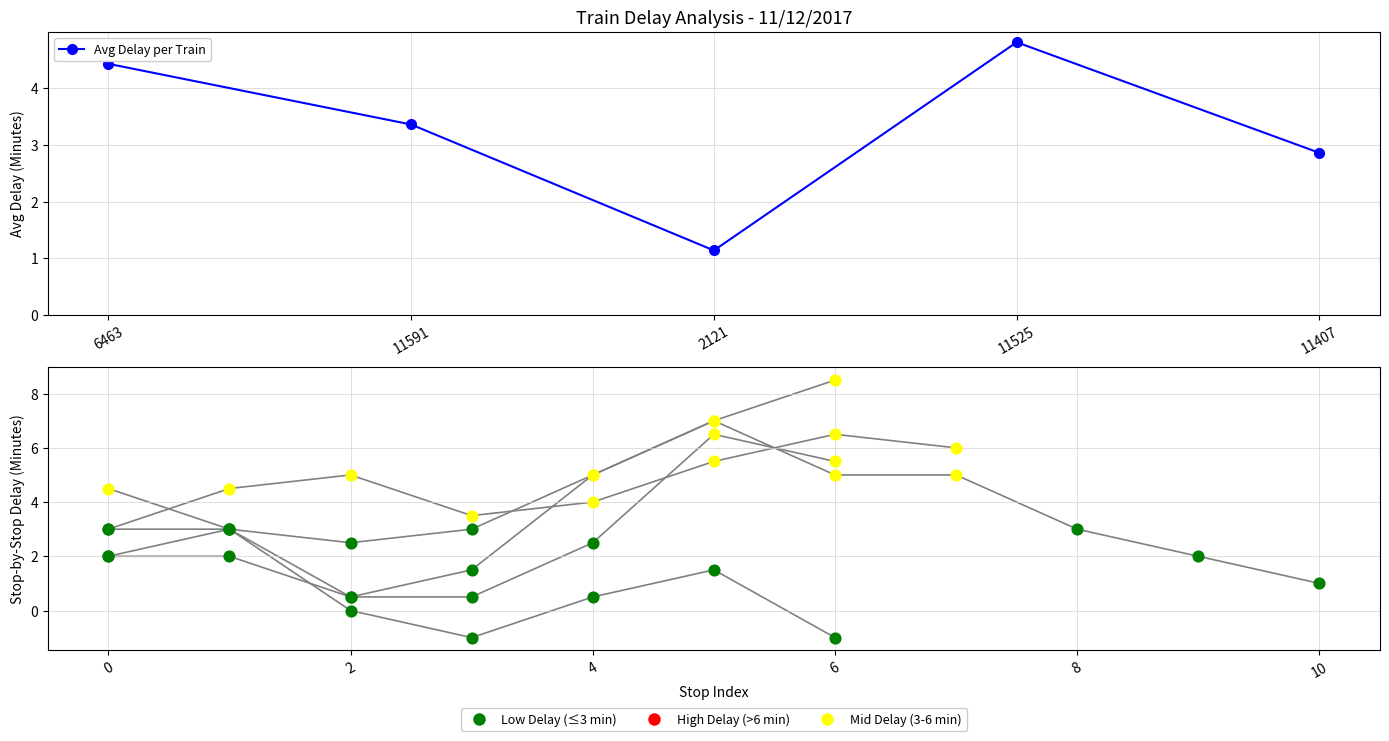

What is the ratio of the value at 11407 to the value at 11591?

0.9